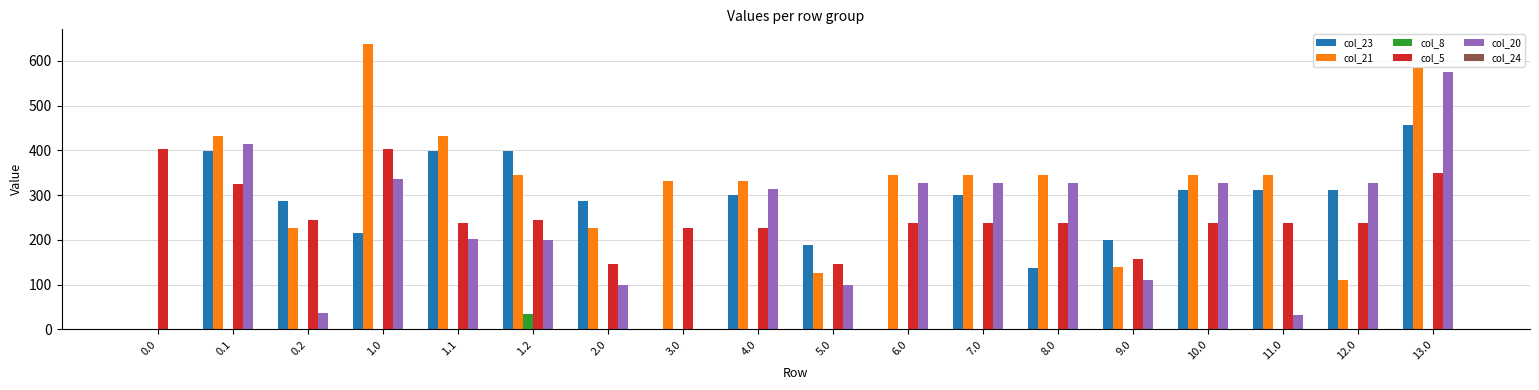

Is the value of col_21 at 12.0 greater than the value of col_23 at 8.0?

No